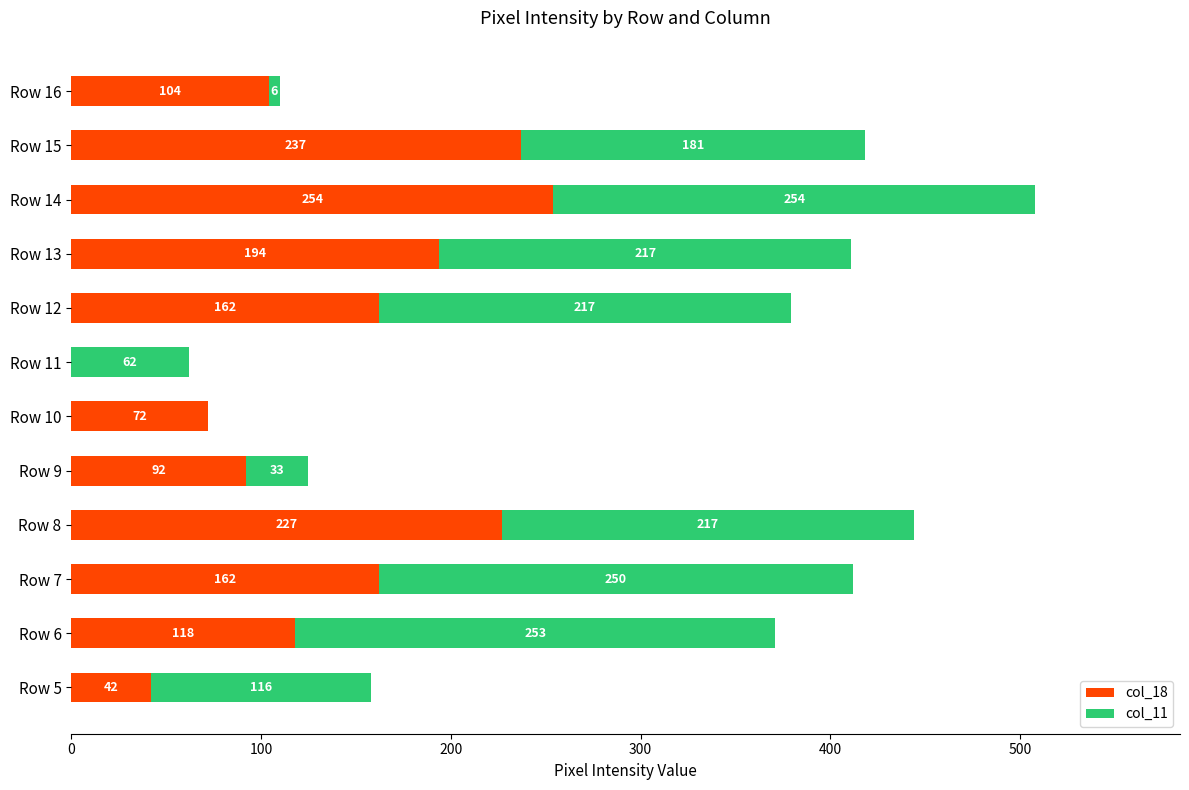

What is the maximum value for col_18?

254